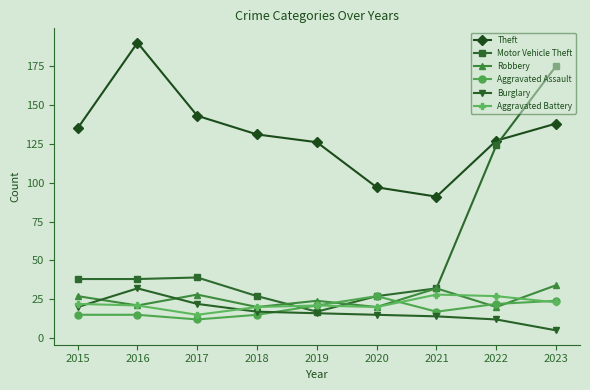

True or false: Theft and Aggravated Assault intersect in this chart.

False